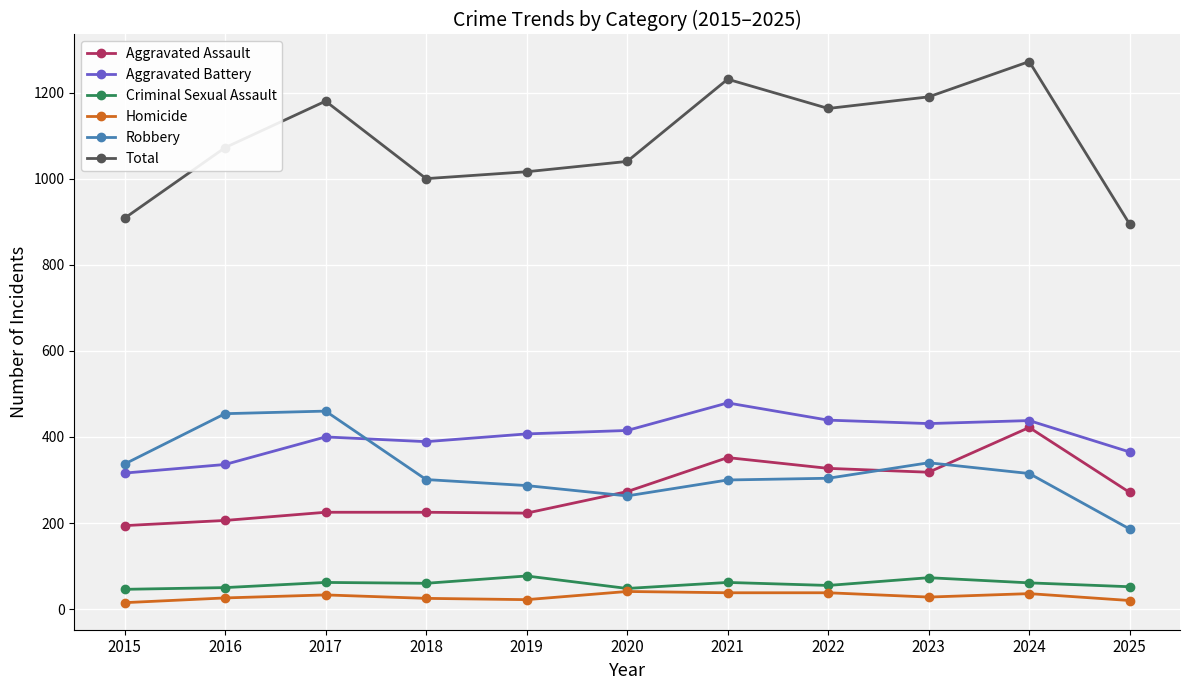

True or false: Criminal Sexual Assault and Aggravated Battery cross at least once.

False